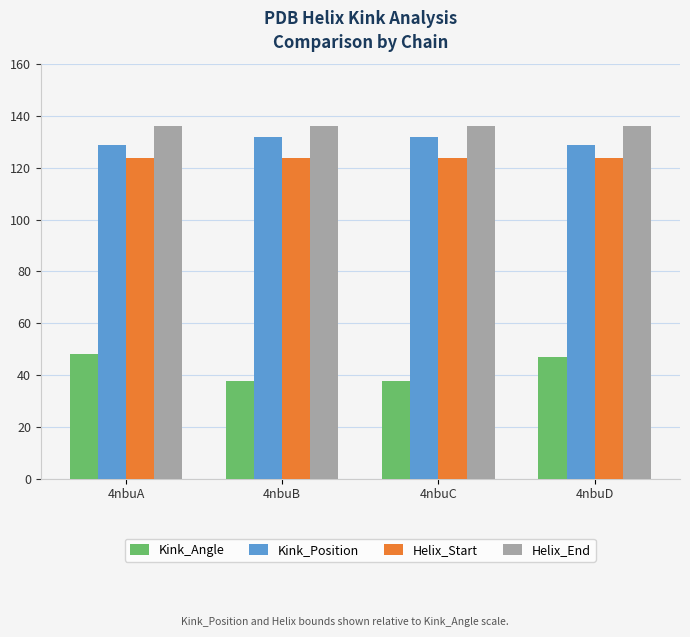

Is it true that Kink_Position equals 132.0 at 4nbuB?

True